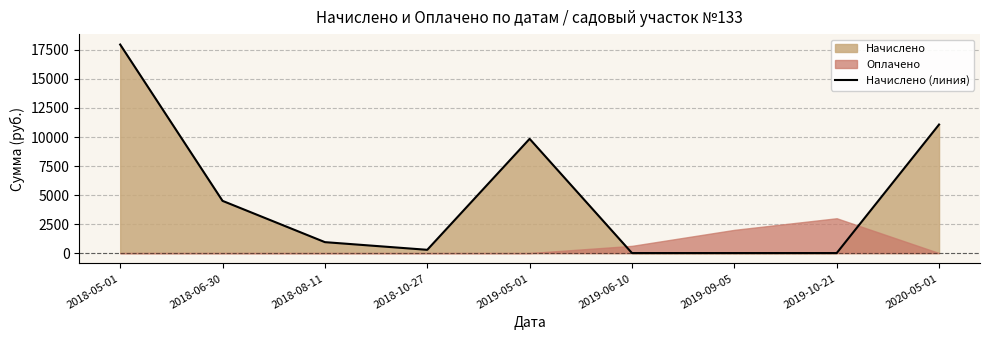

What is the label of the 3rd point from the left?

2018-08-11